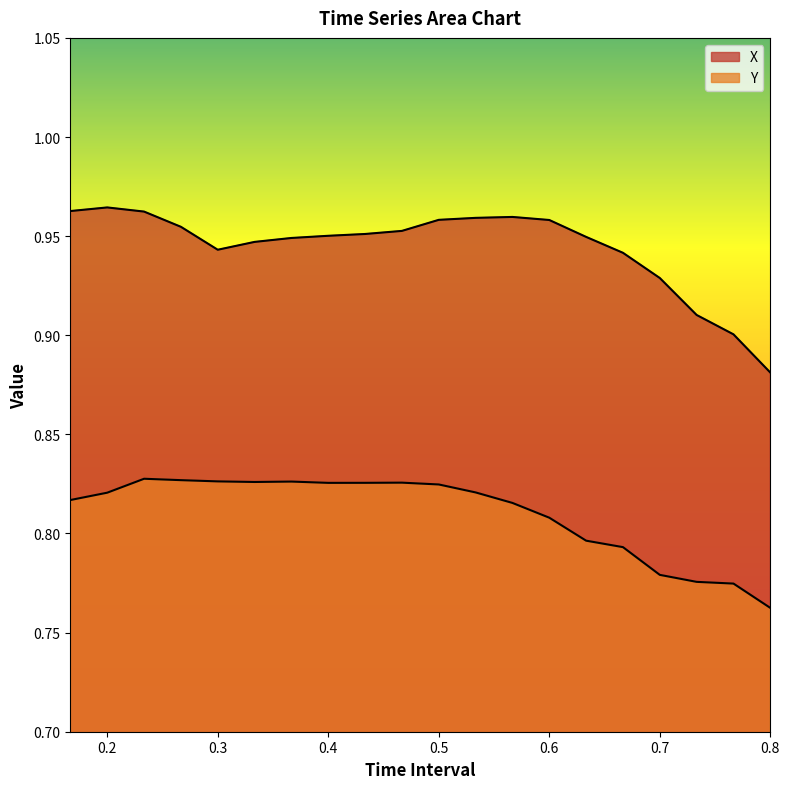

True or false: Y and X cross at least once.

False